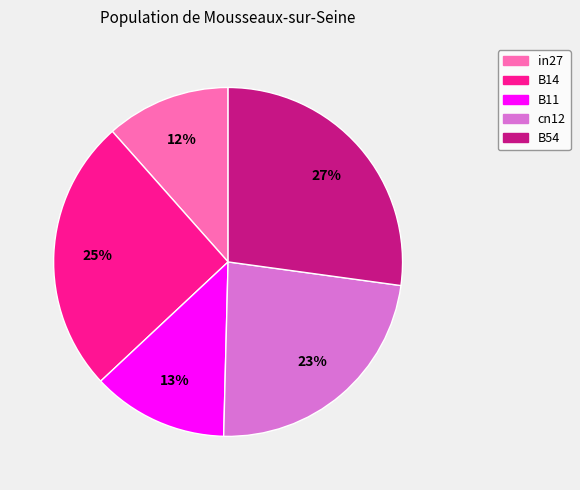

Which slice is the largest?

B54